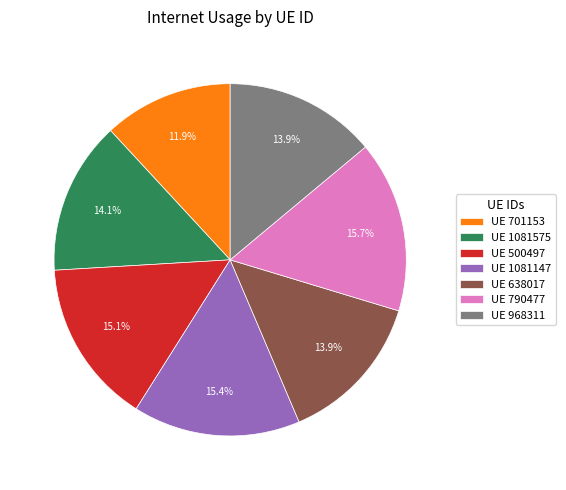

What percentage is NOT represented by UE 790477?

84.3%